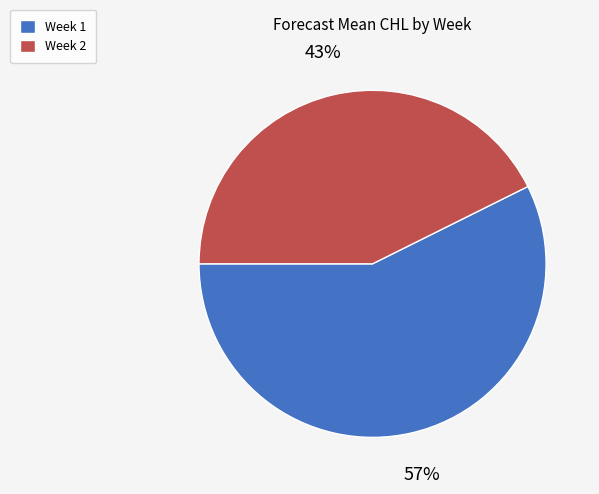

How many slices are in this pie chart?

2